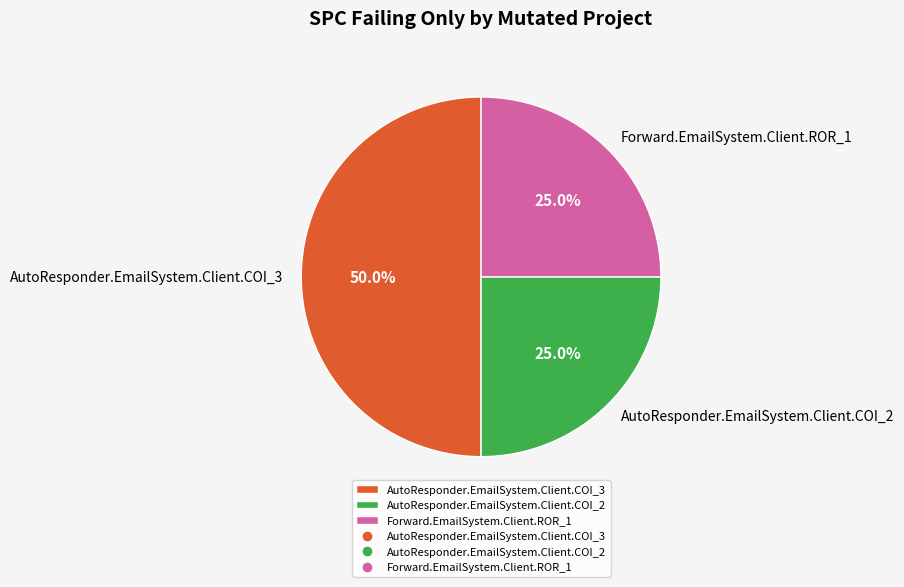

Is AutoResponder.EmailSystem.Client.COI_2 the majority of the pie?

No